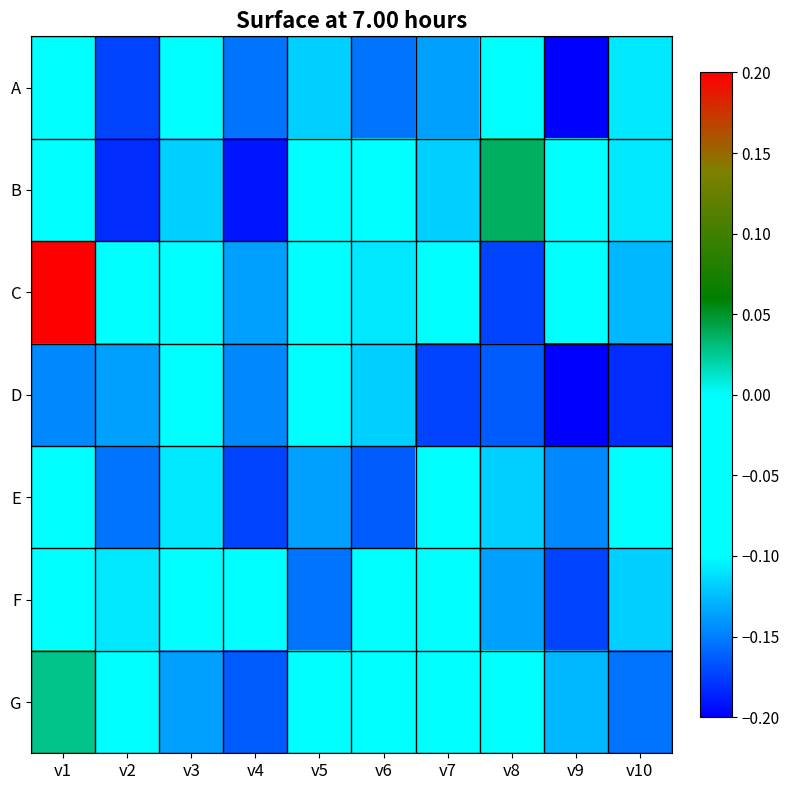

Between v9 and v10, which series saw the biggest shift?

A